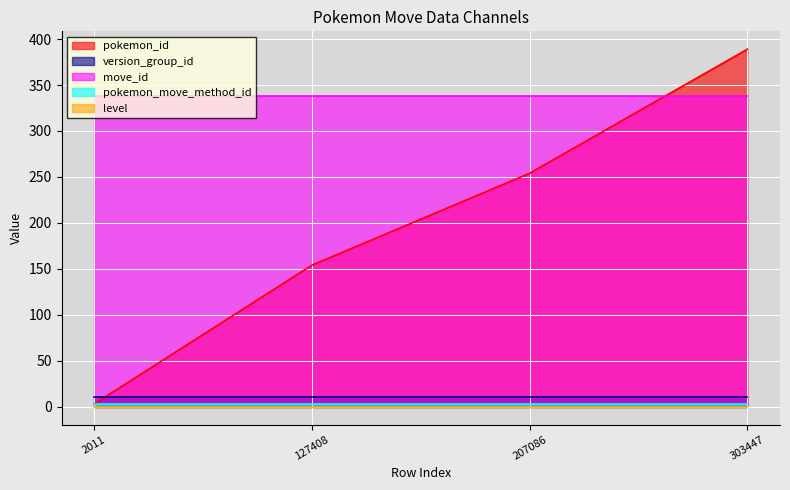

True or false: pokemon_id and move_id intersect in this chart.

True